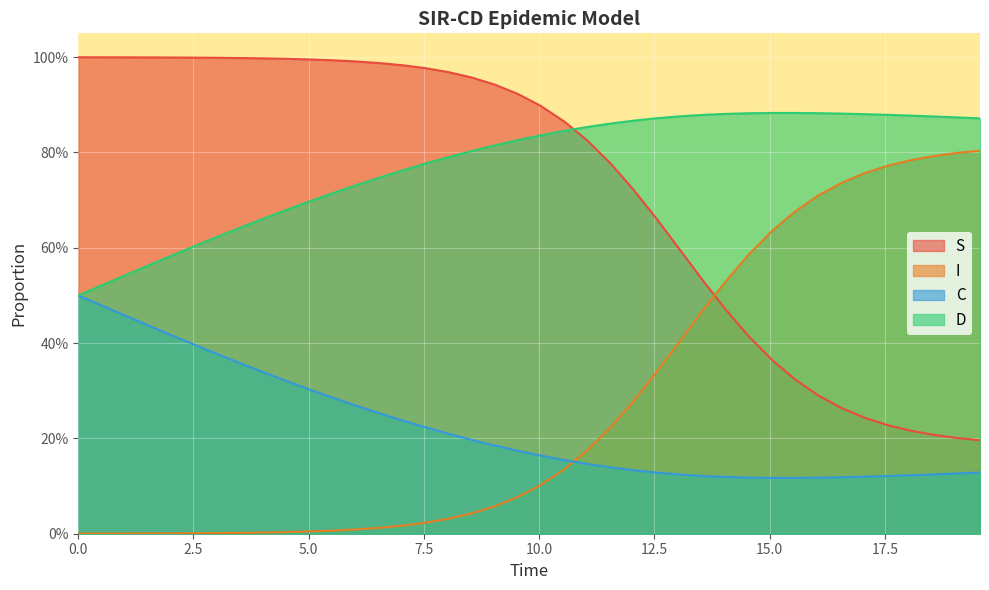

True or false: C and S cross at least once.

False